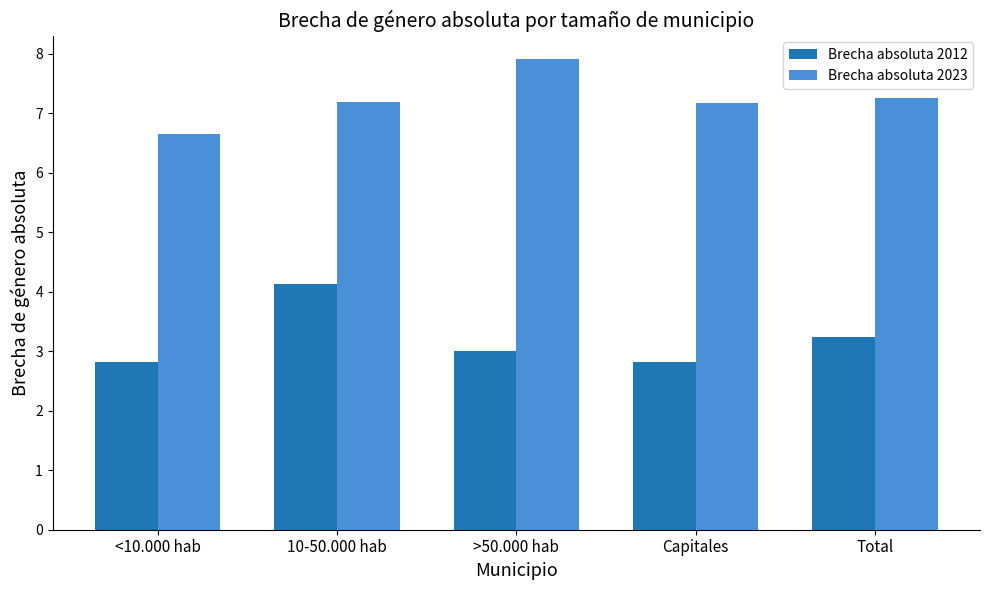

What is the total value across all series at >50.000 hab?

10.9